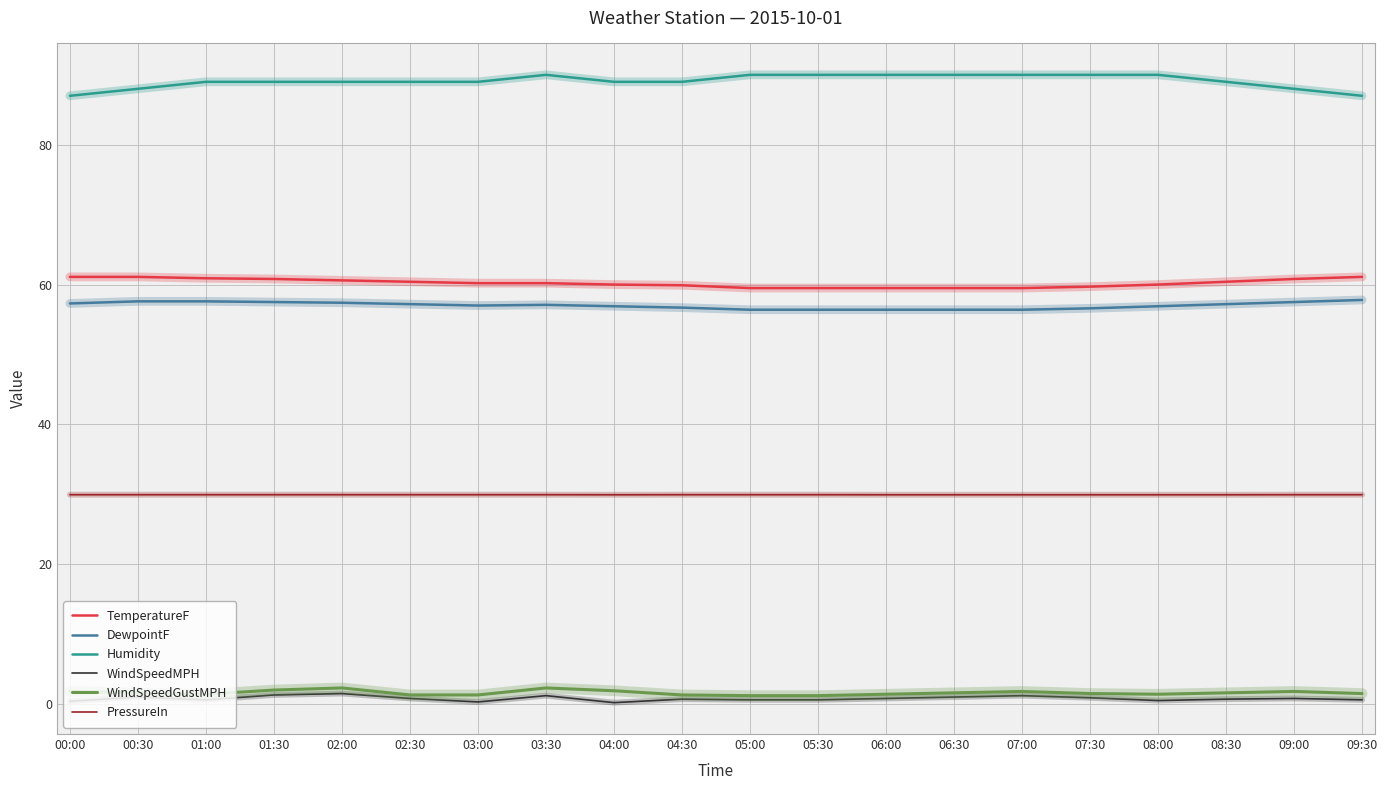

Which series has the largest range (max minus min)?

Humidity